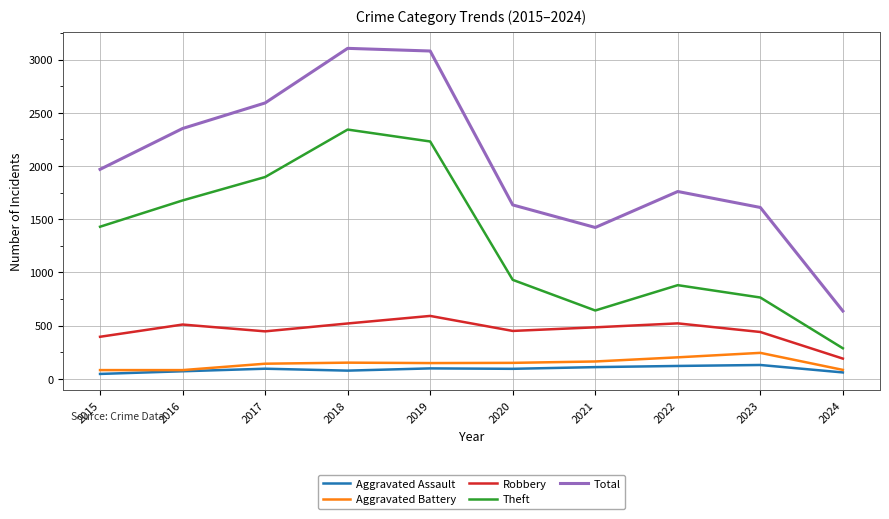

What is the spread (max minus min) of values at 2020?

1540